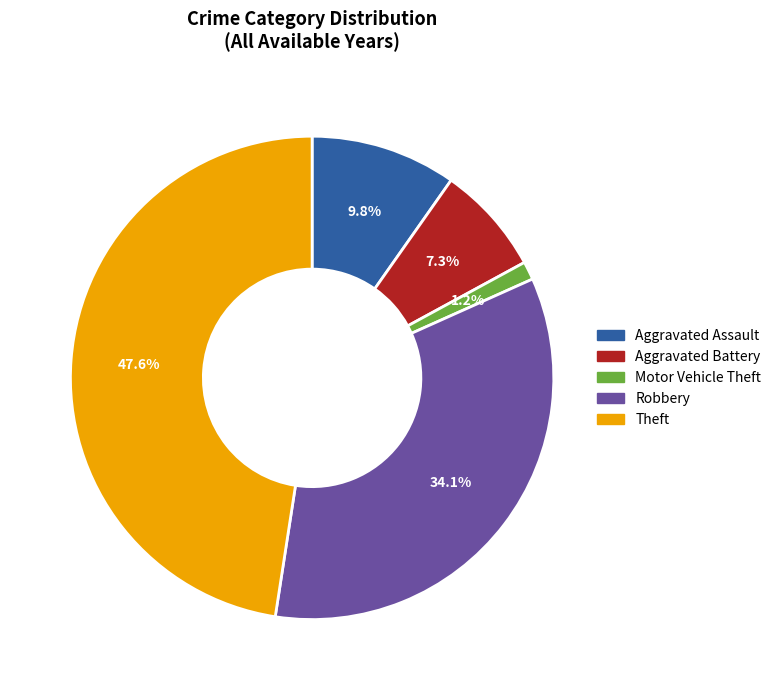

How many segments does this pie chart have?

5